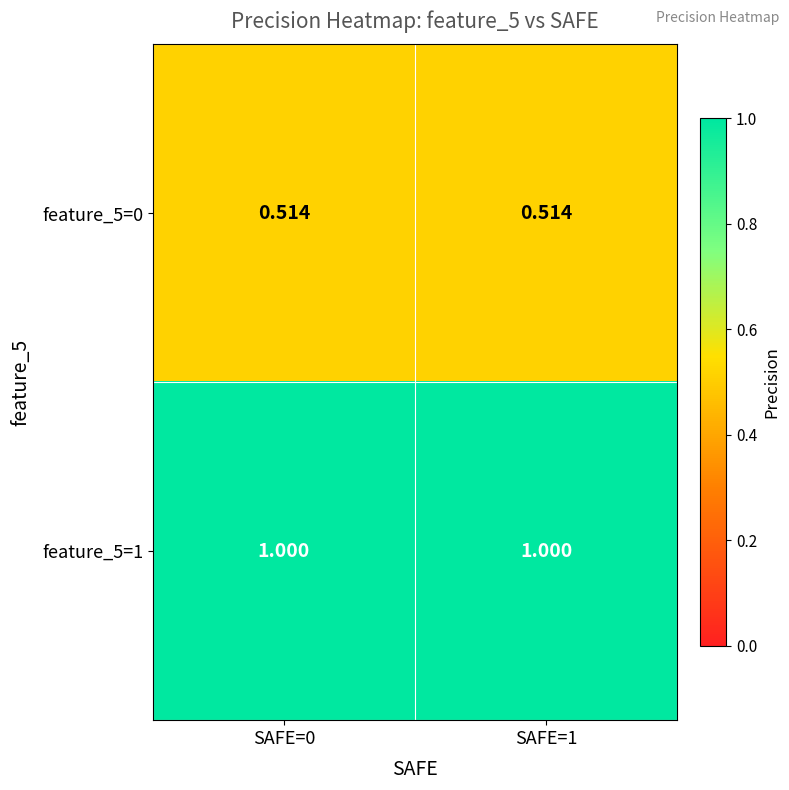

How many categories are shown in the chart?

2